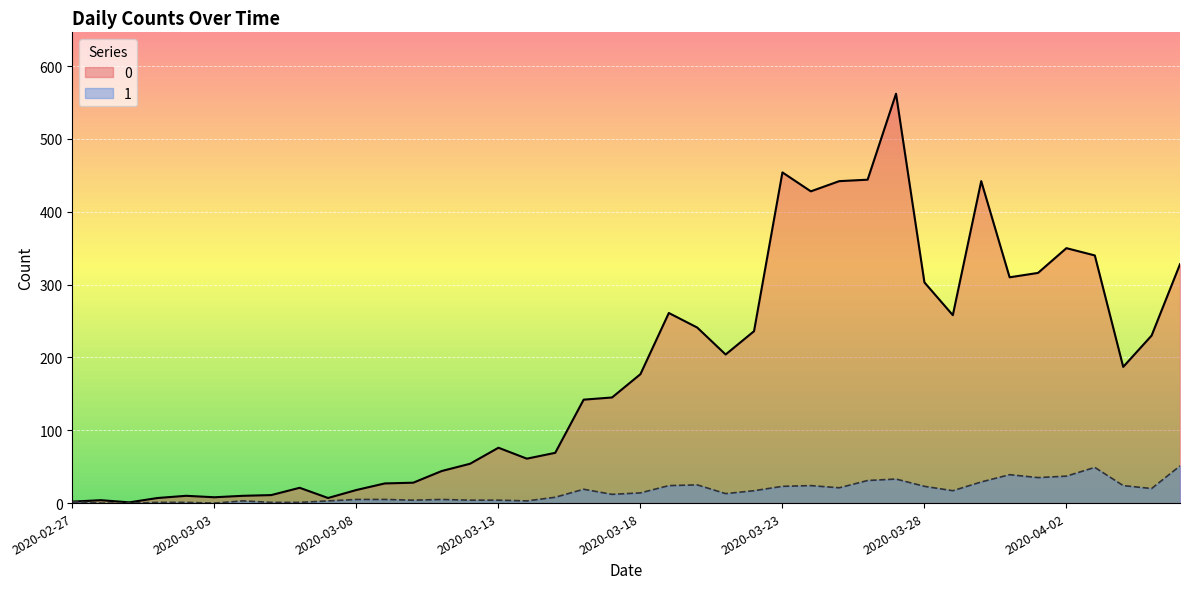

What is the difference between the highest and lowest values at 2020-03-07?

4